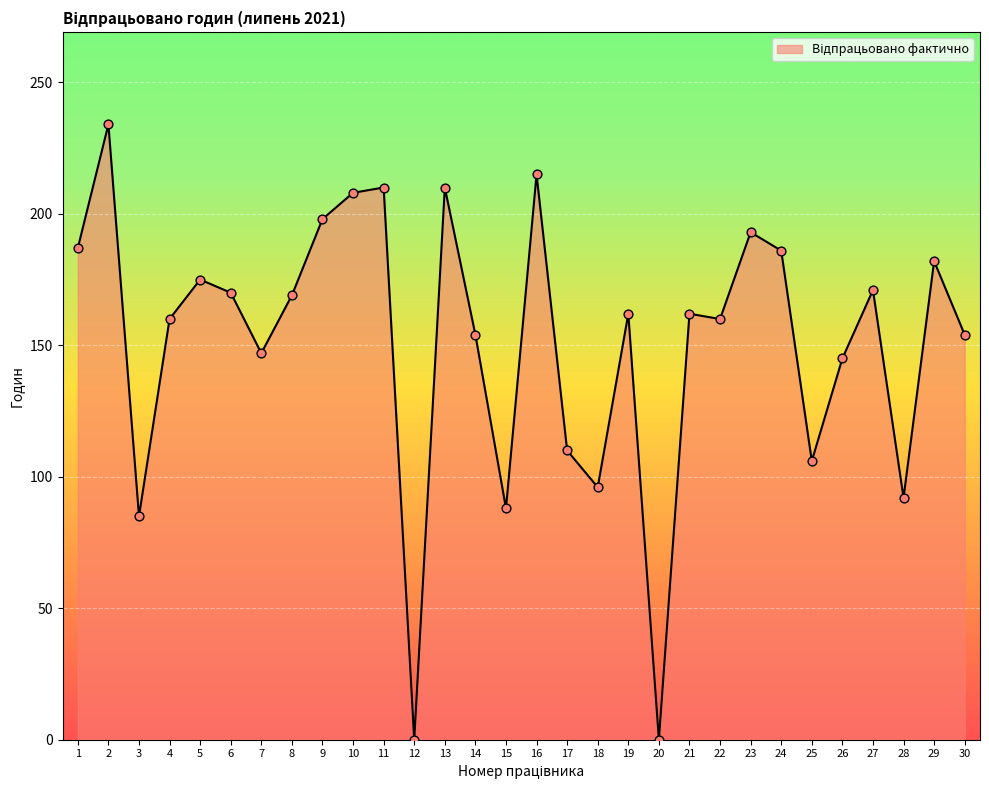

Which has a higher value, 9 or 22?

9